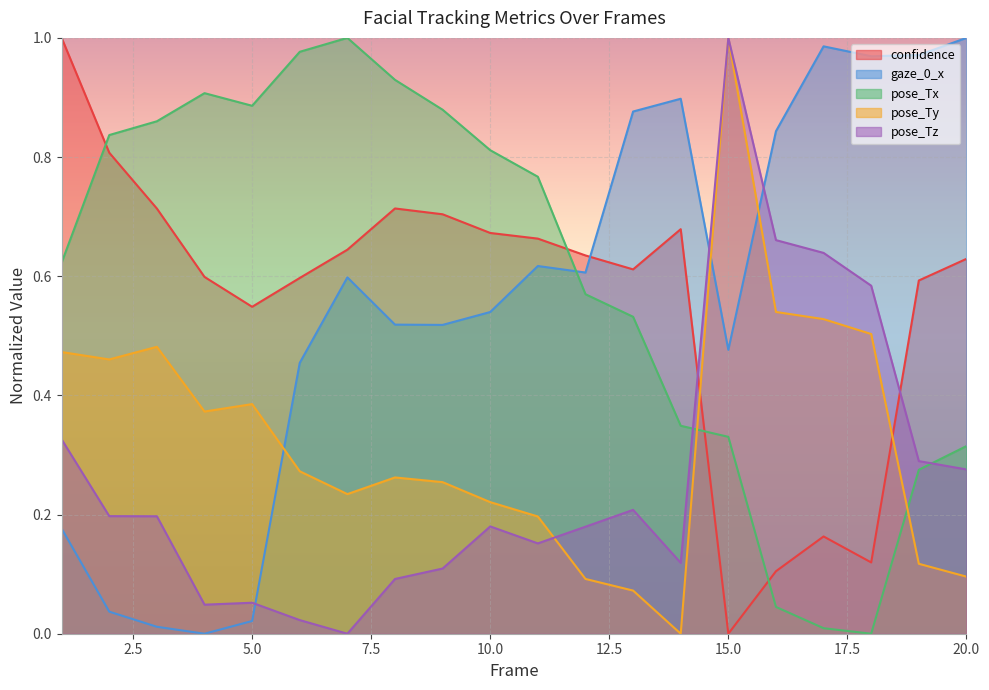

The pose_Tz series shows 0.2 at 1. True or false?

False